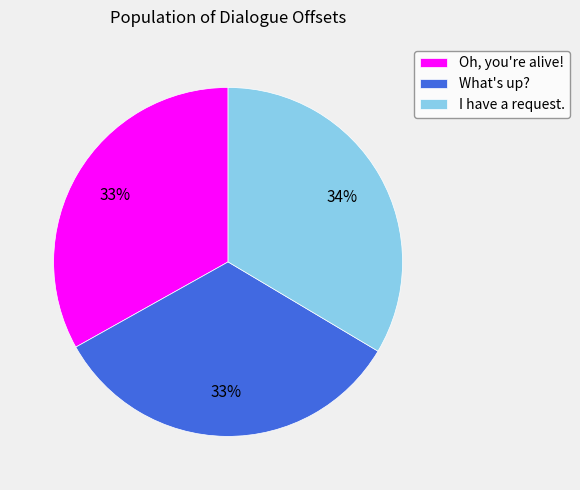

Is it true that I have a request. is 34% of the pie?

True